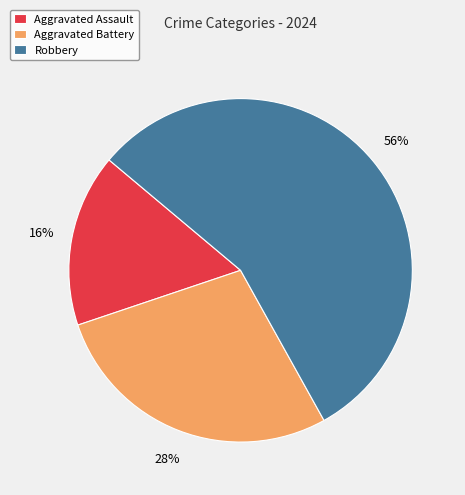

The Aggravated Assault slice represents 8% of the pie. True or false?

False